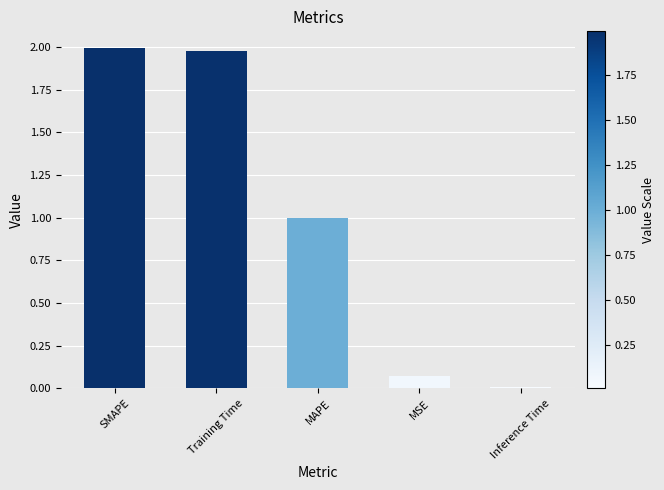

What value does the data have at MAPE?

1.0